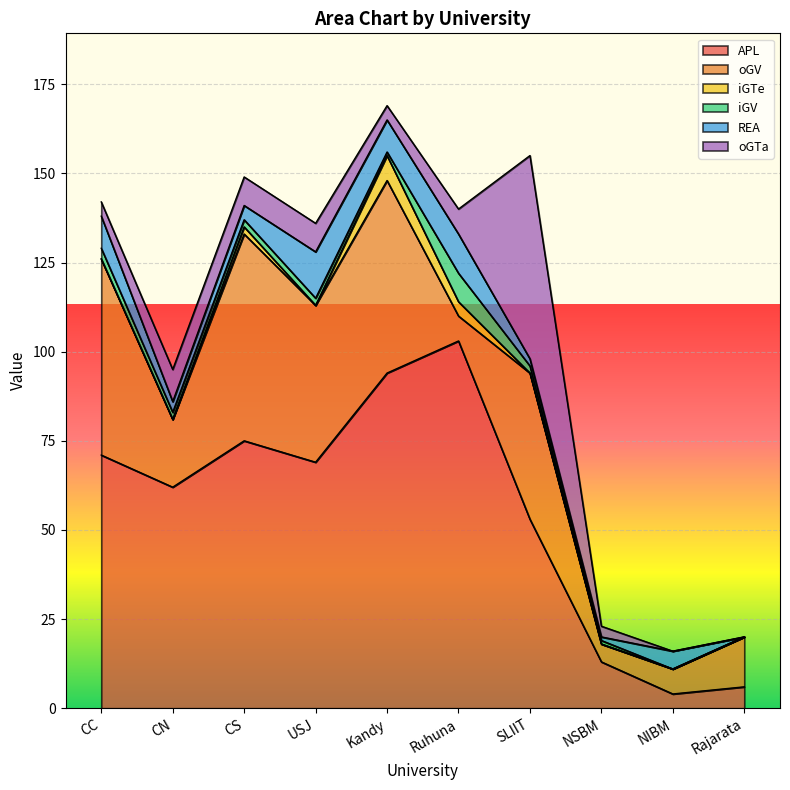

How many interior local peaks does the REA series have?

3